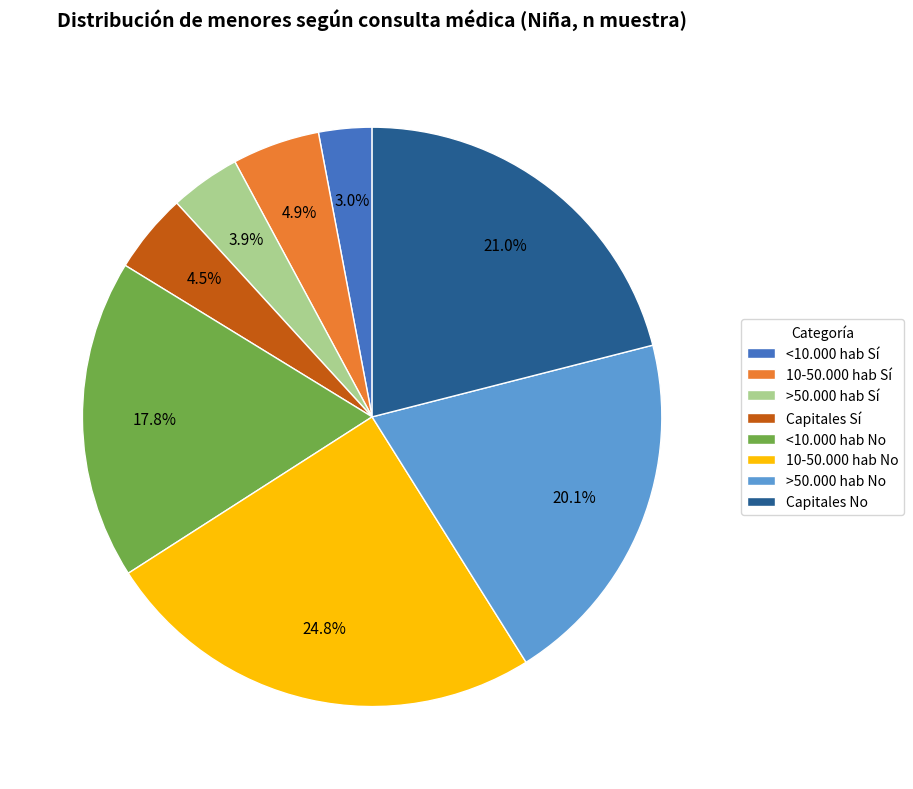

Is there a majority slice in this chart?

No